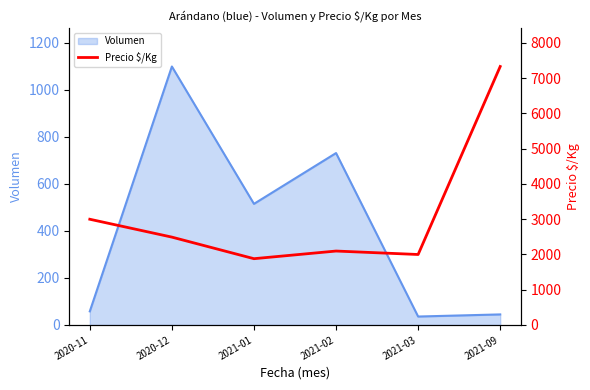

What is the difference between the maximum and minimum values?

5452